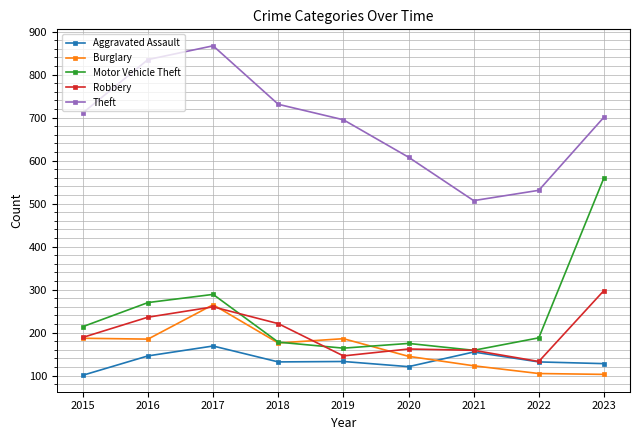

At which label does Robbery reach its peak?

2023